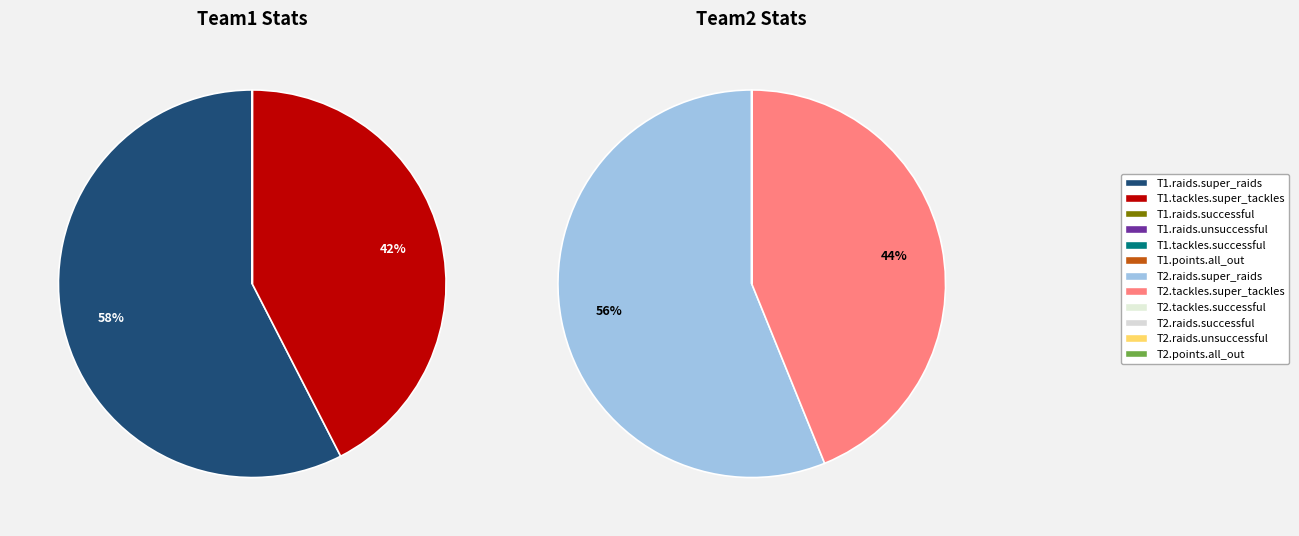

True or false: Team2_stats.raids.unsuccessful accounts for 1% of the total.

False